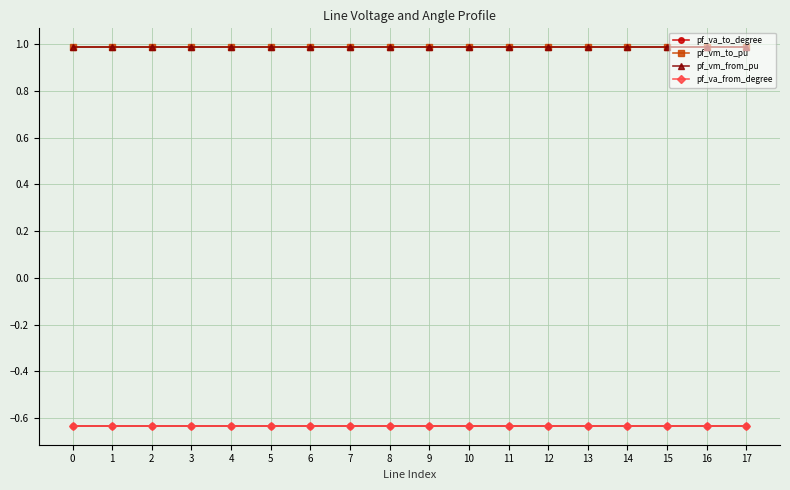

Which label corresponds to the largest value in the chart?

6